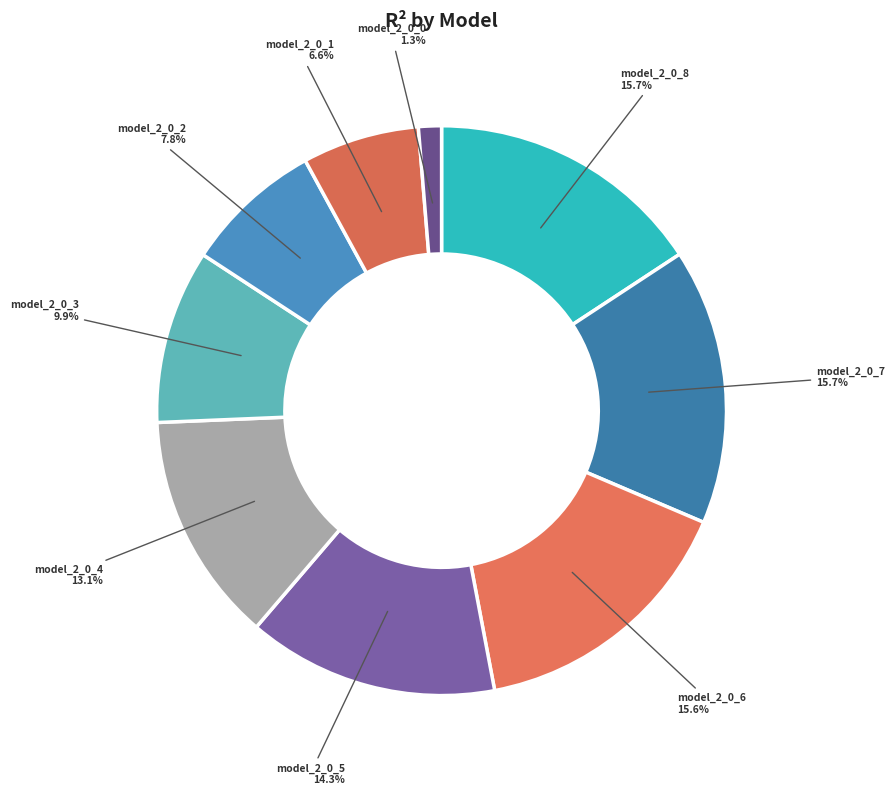

To the nearest percent, what is the difference between the largest and smallest slice percentages?

14%